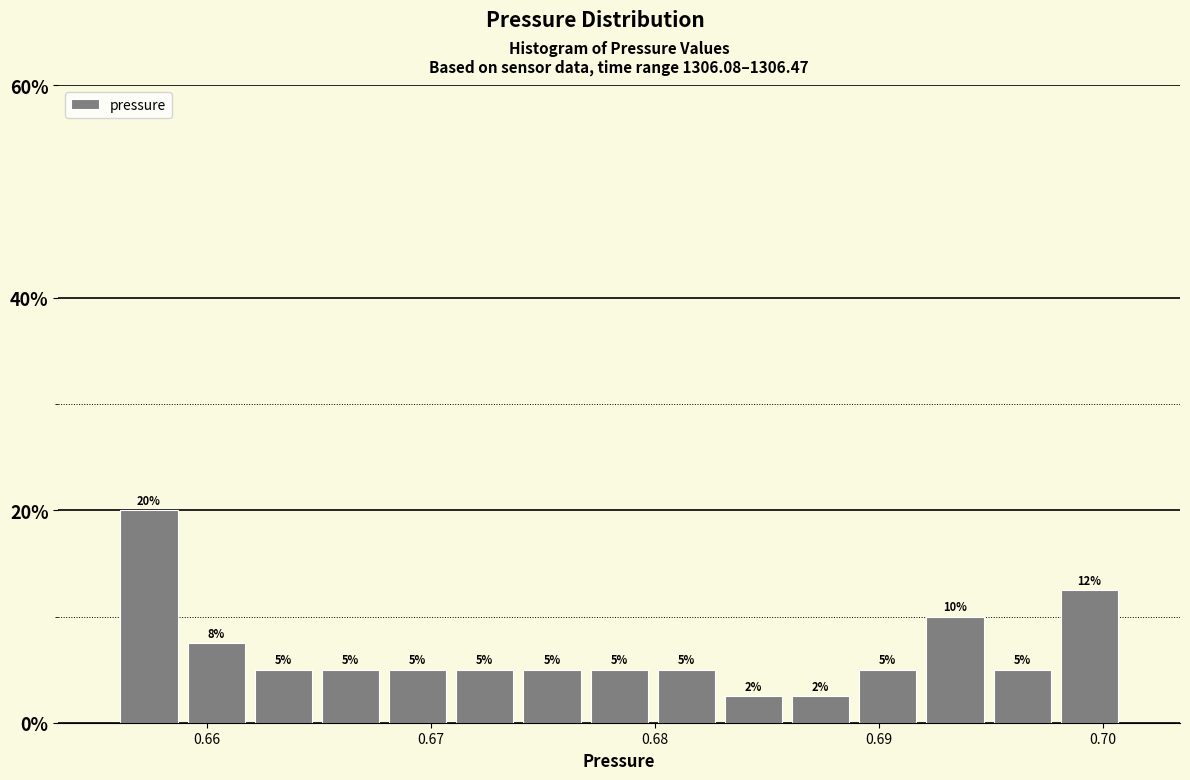

Read against the x-axis, roughly where is the centre of the tallest bar?

0.657